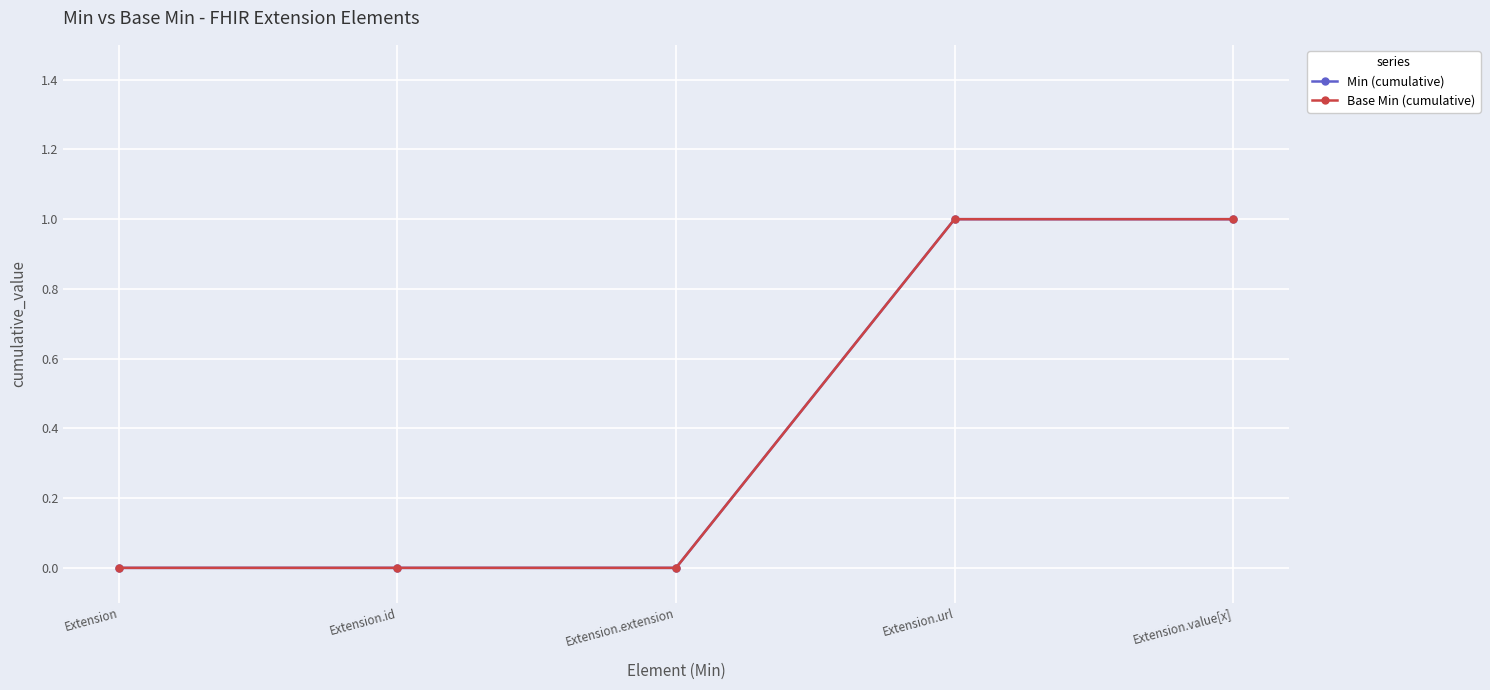

Is this an area chart (filled region under the line)?

No